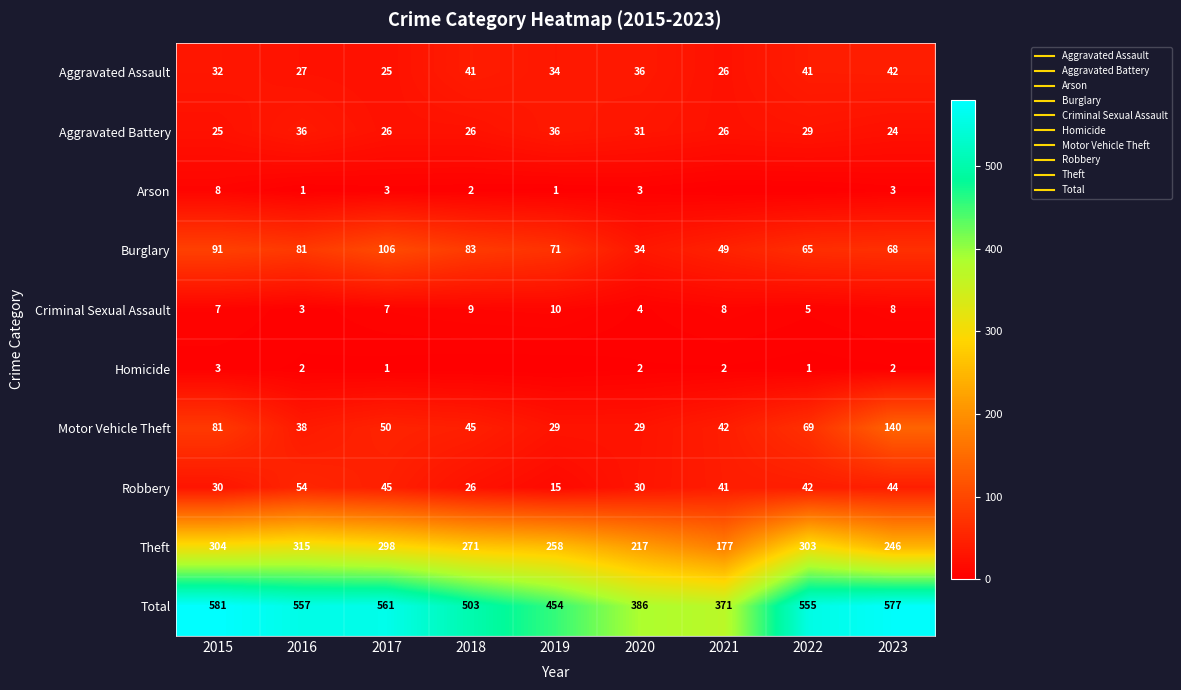

What is the difference between the maximum and minimum values in the Aggravated Battery series?

12